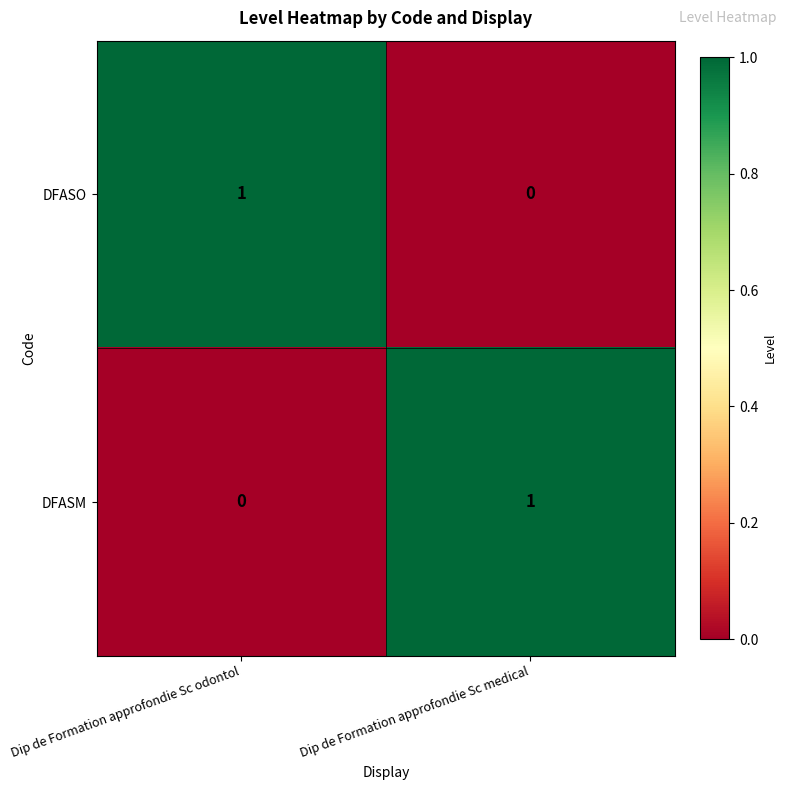

List the labels in order of DFASM value, largest first.

Dip de Formation approfondie Sc medical, Dip de Formation approfondie Sc odontol